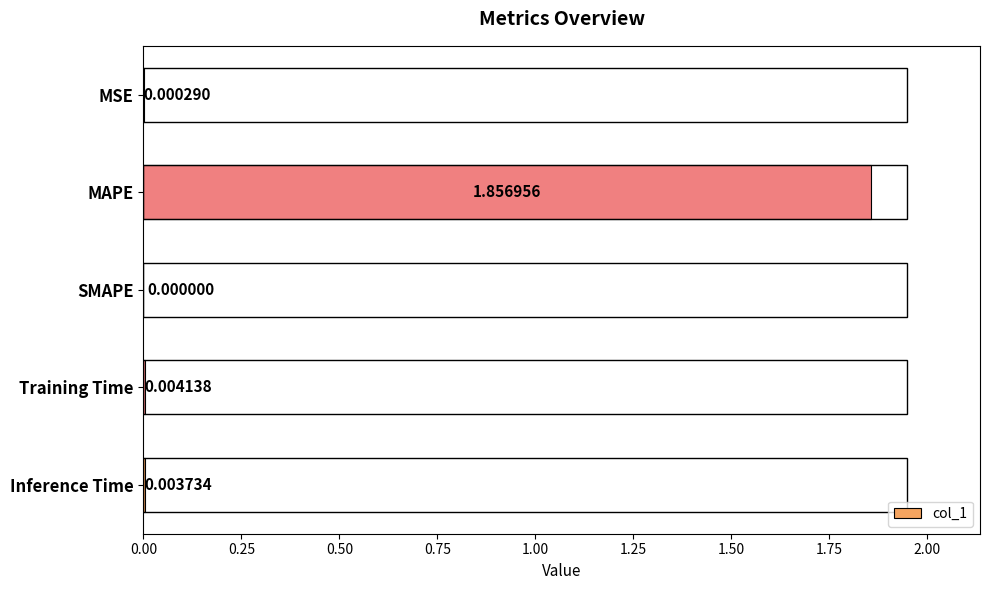

What is the change in value from MAPE to Inference Time?

-1.9